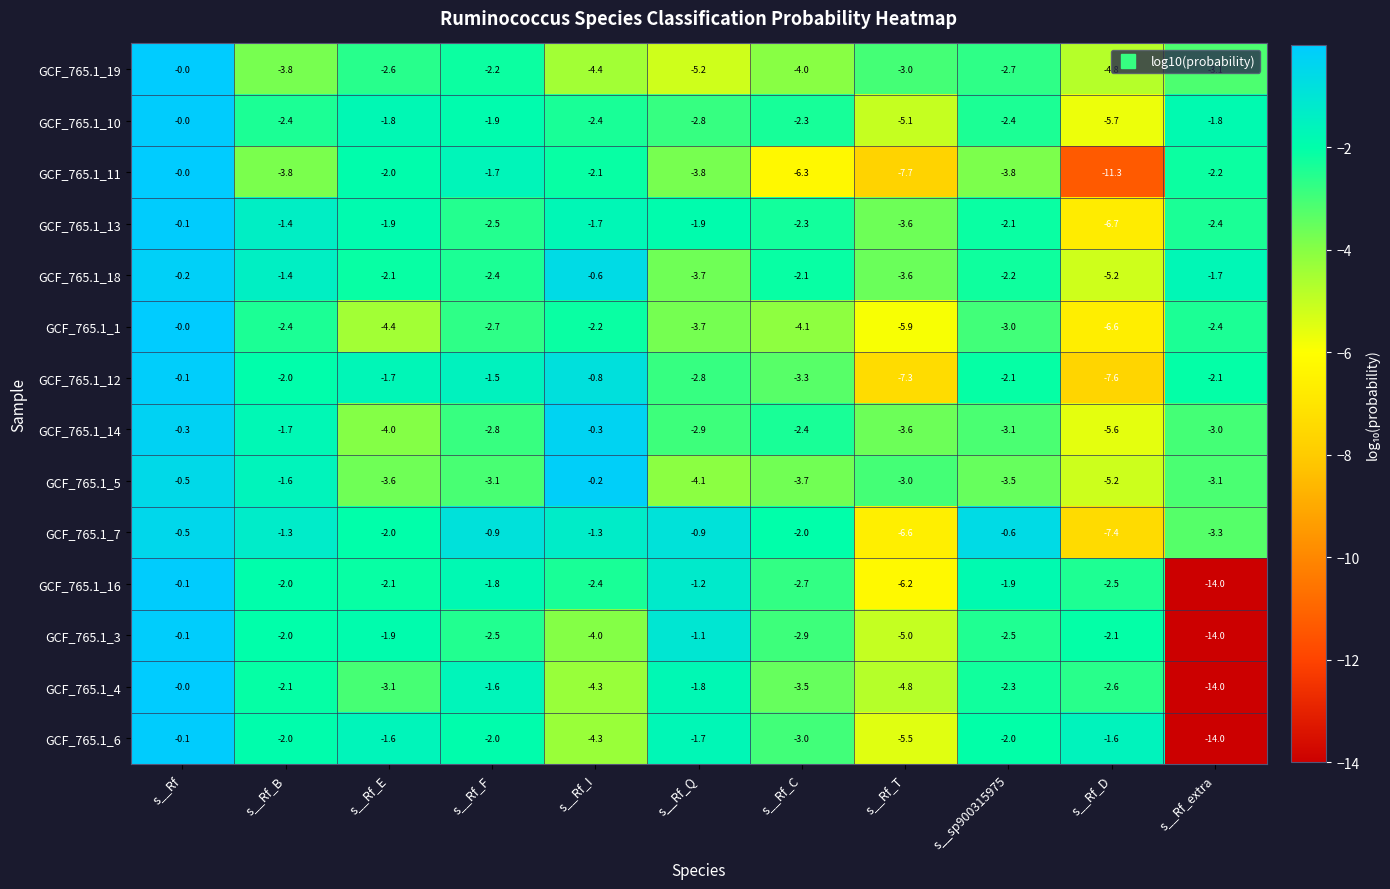

What is the total value across all series at s__Rf_I?

-31.0